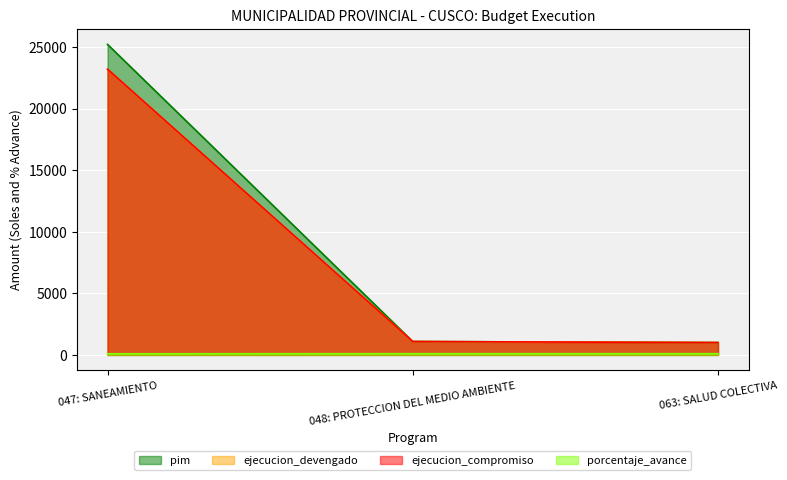

The value of ejecucion_devengado at 063: SALUD COLECTIVA is 1724.1. True or false?

False